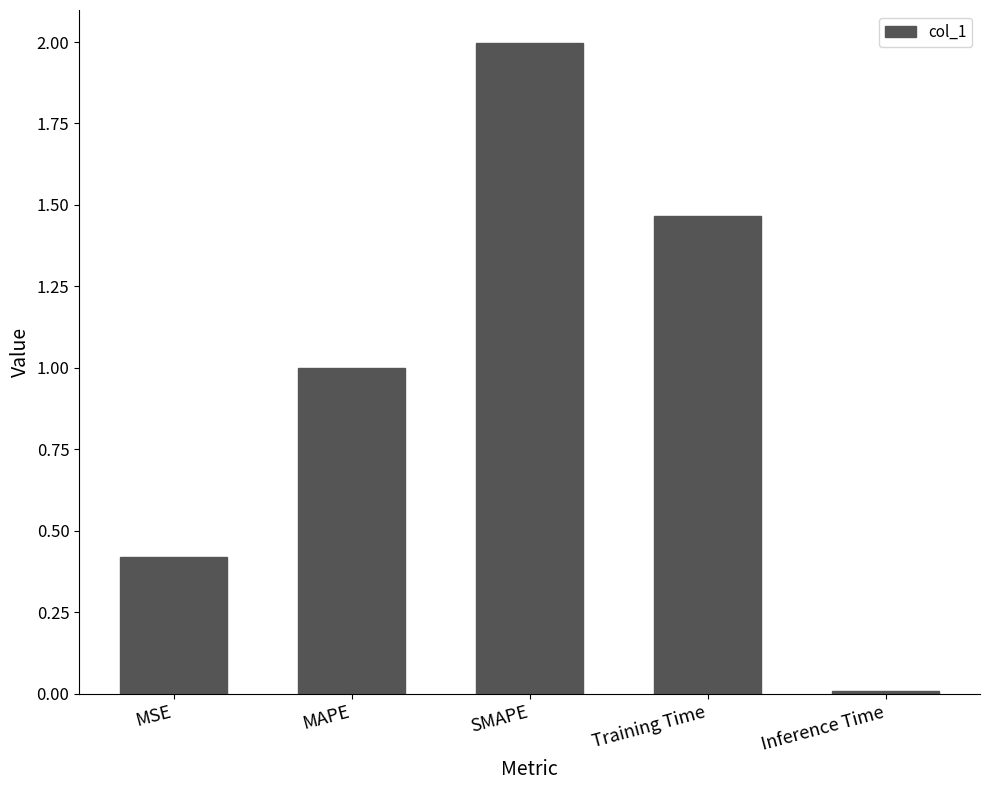

The value at SMAPE is 0.8. True or false?

False